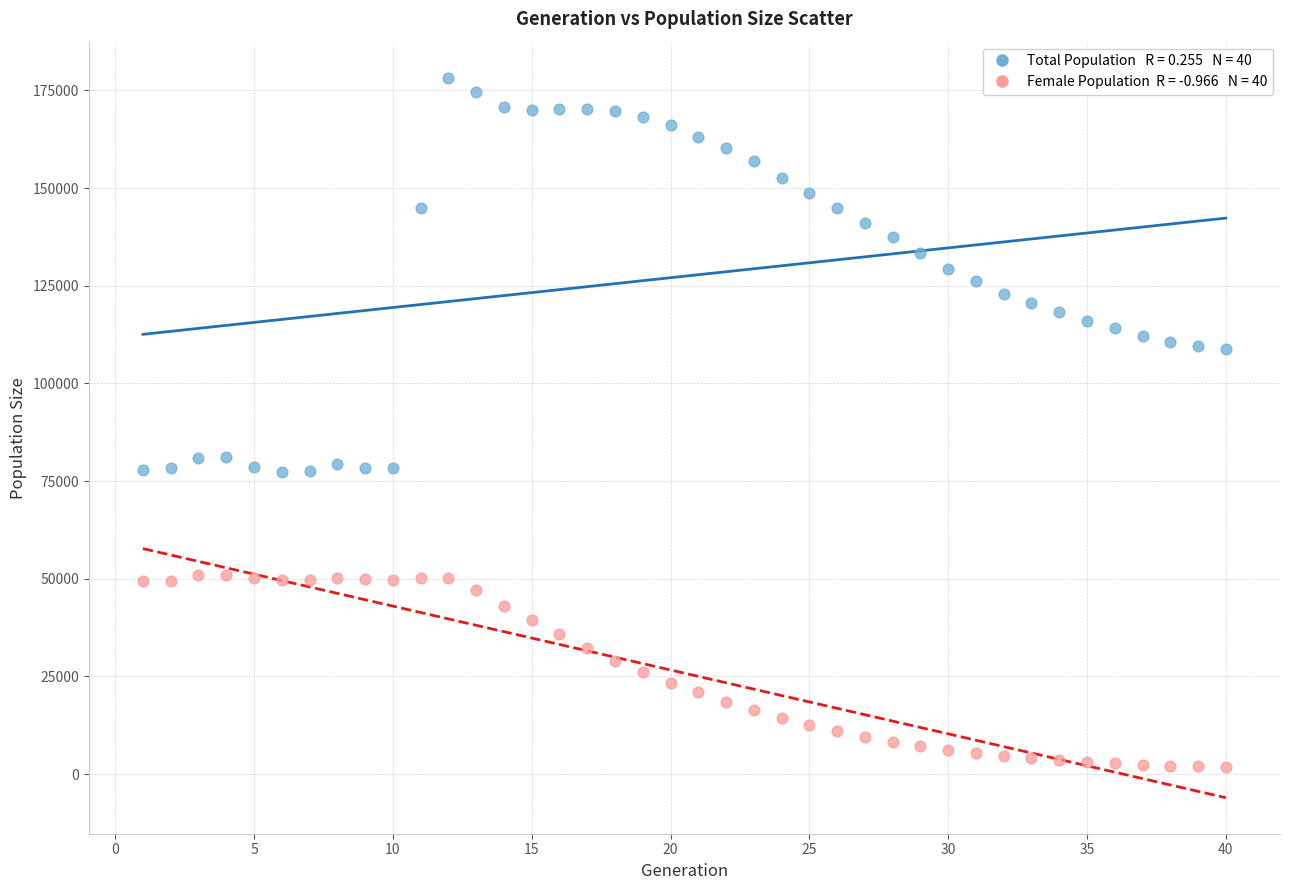

Across all data points, what is the range of Y values (max minus min)?

176491